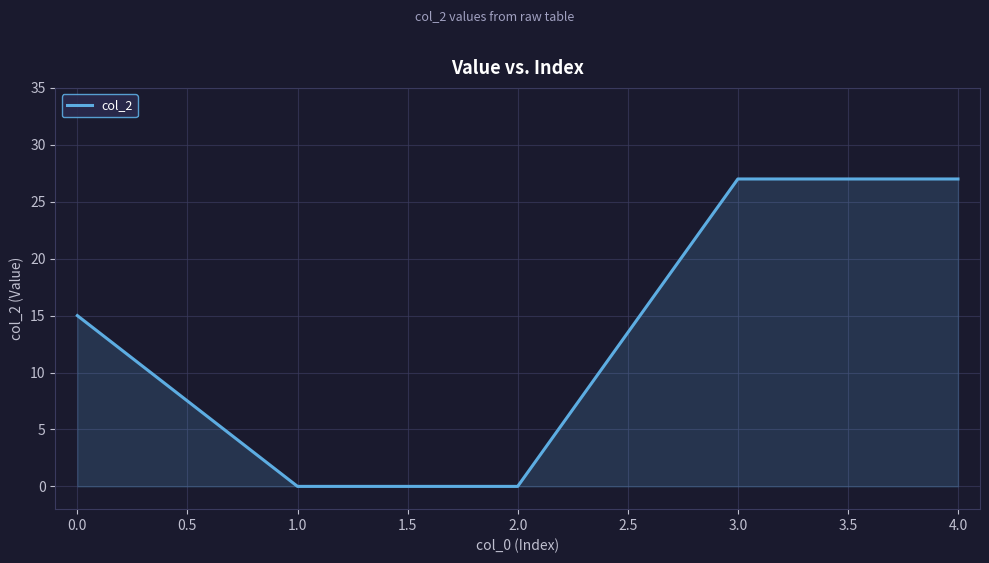

What is the average value?

14